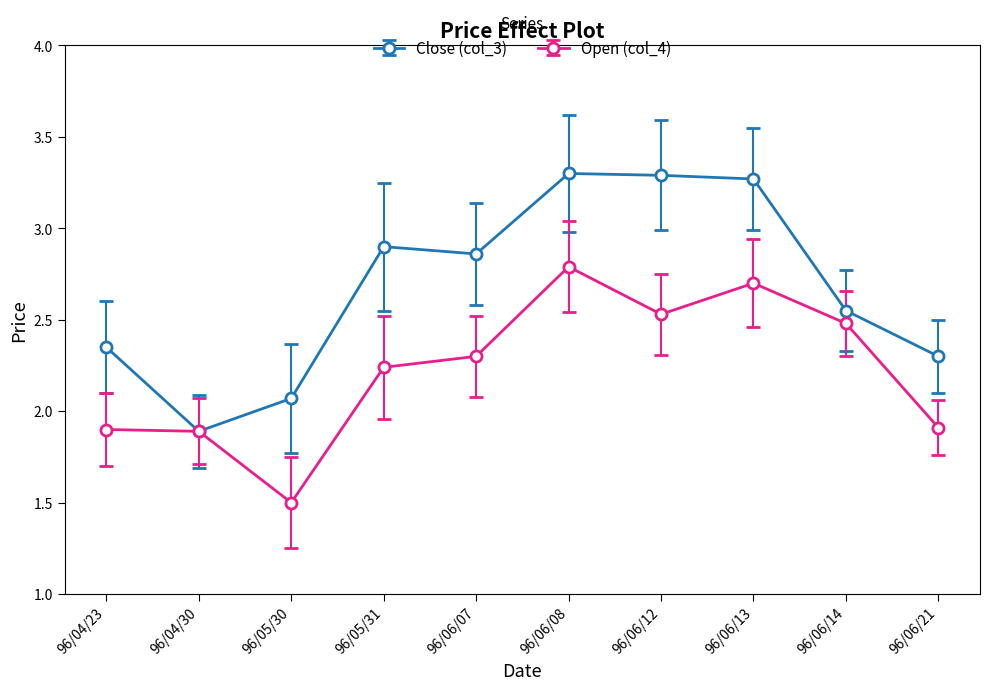

What is the maximum value shown in the chart?

3.3